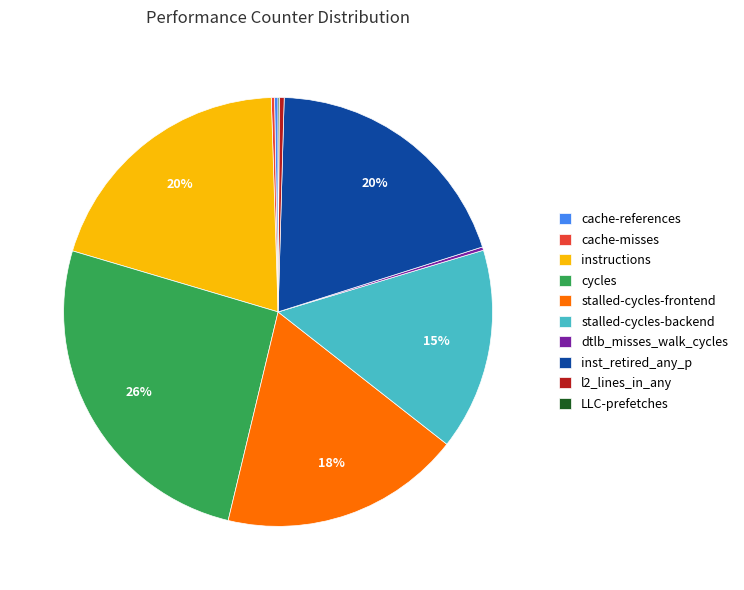

What is the ratio of the value at cycles to the value at instructions?

1.3